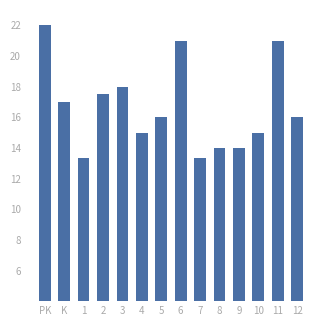

What is the change in value from PK to 7?

-8.7